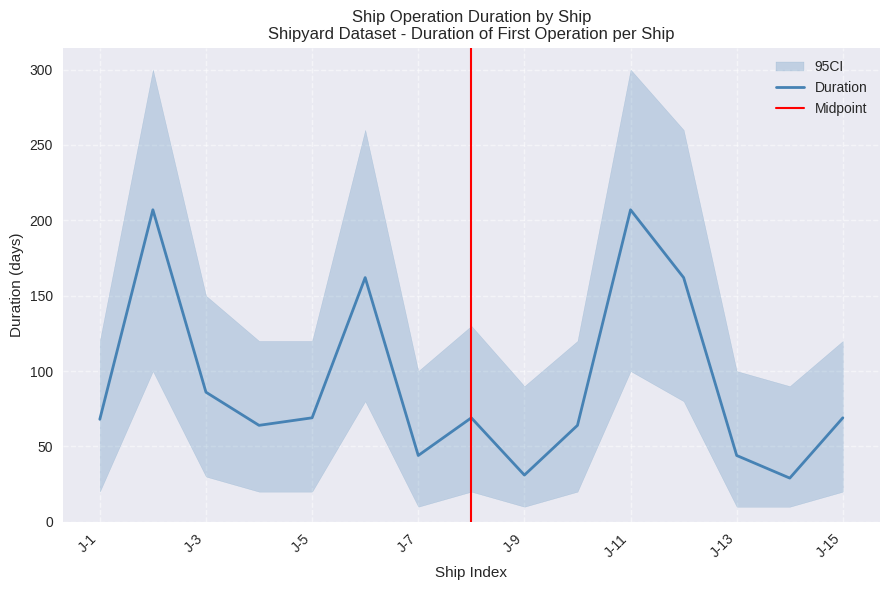

At which label does Duration_upper reach its minimum?

8